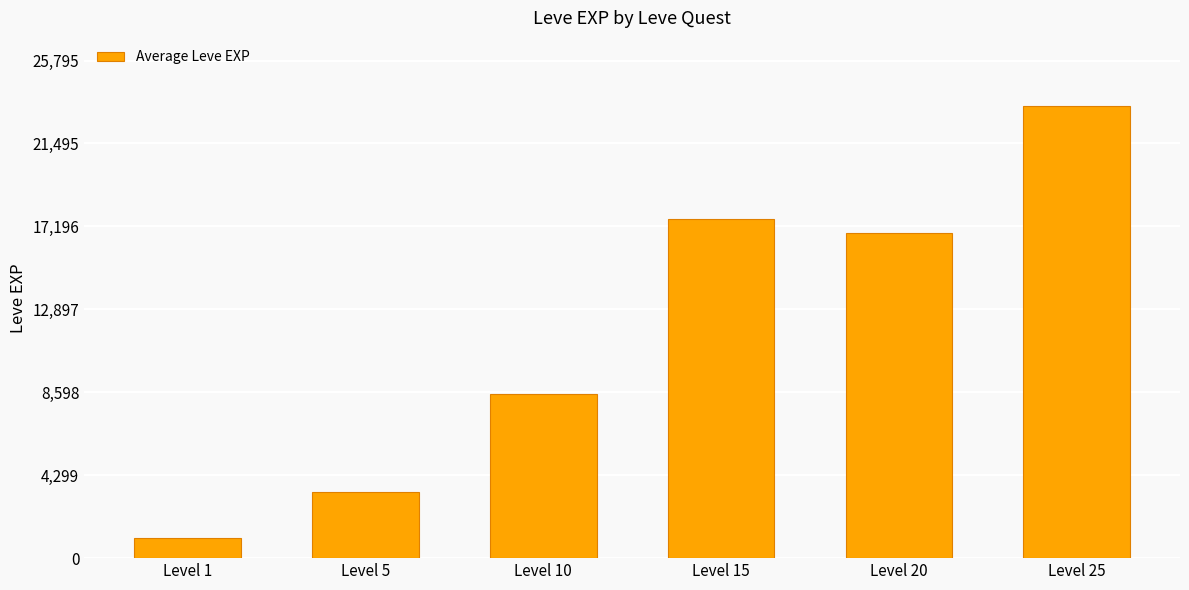

Which has a higher value, Level 25 or Level 1?

Level 25